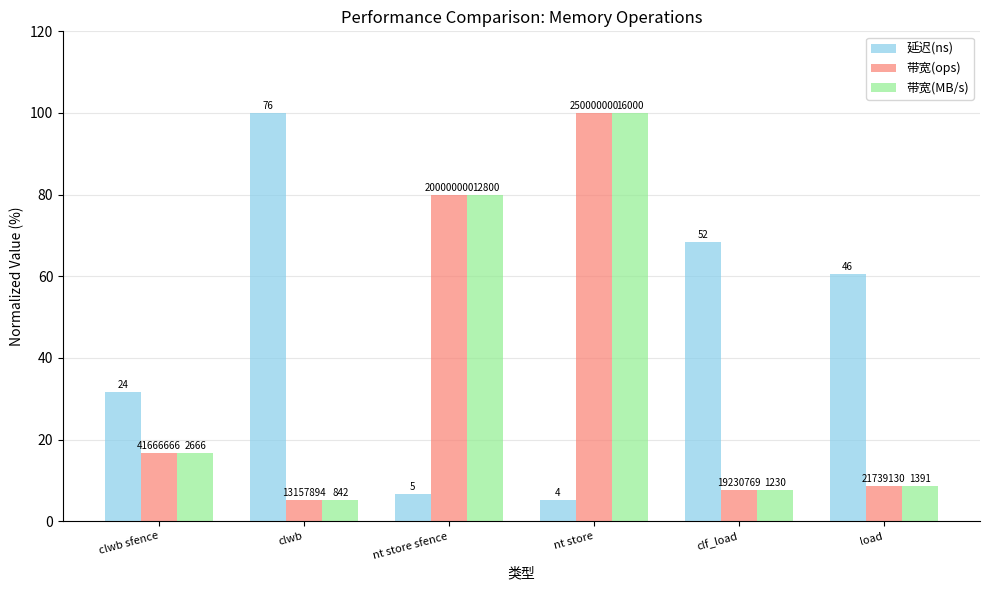

What is the label of the 4th bar from the left?

nt store